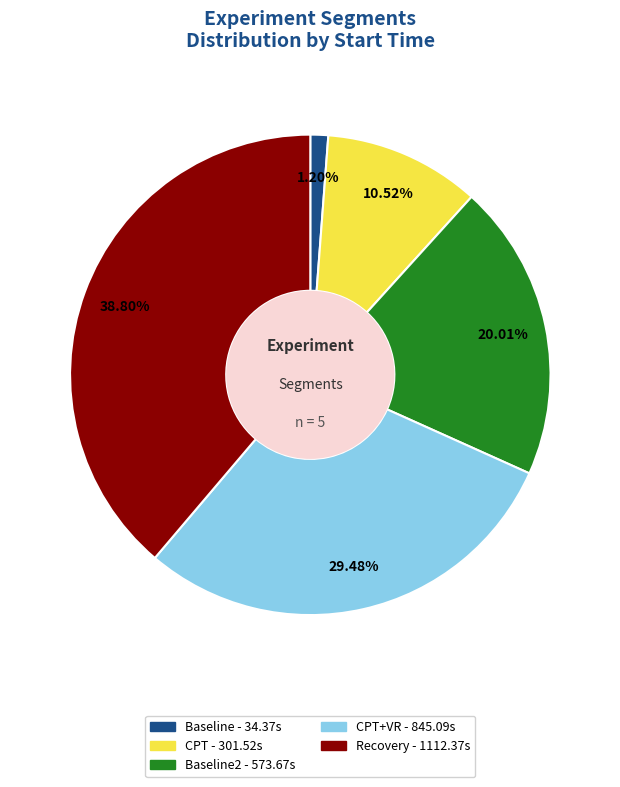

Is there any slice that represents more than half of the pie?

No